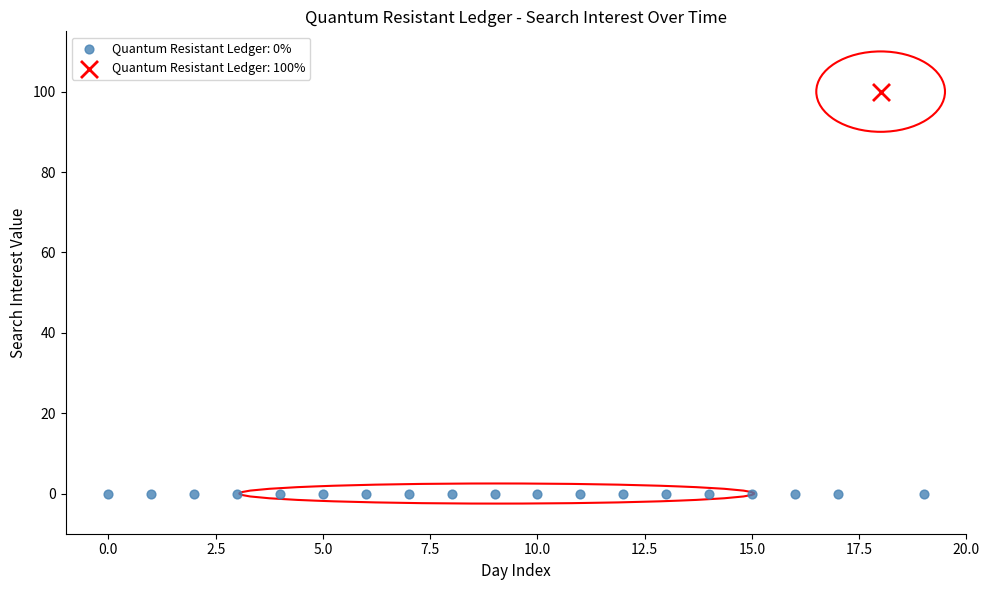

Which series contains the highest Y value?

Quantum Resistant Ledger: 100%